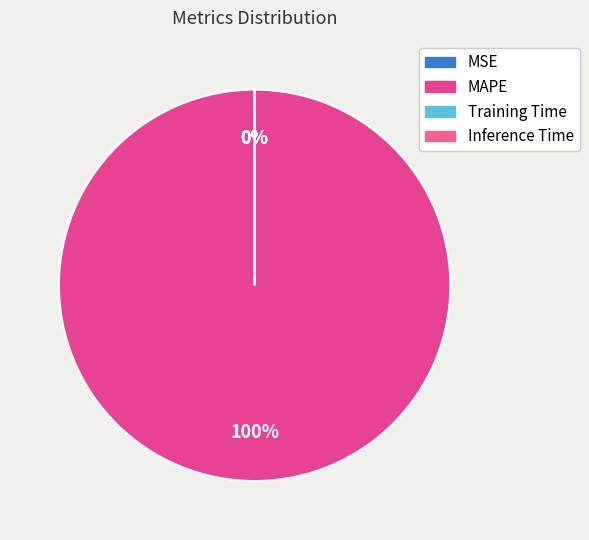

Rank the categories by value from lowest to highest.

MSE, Inference Time, Training Time, MAPE